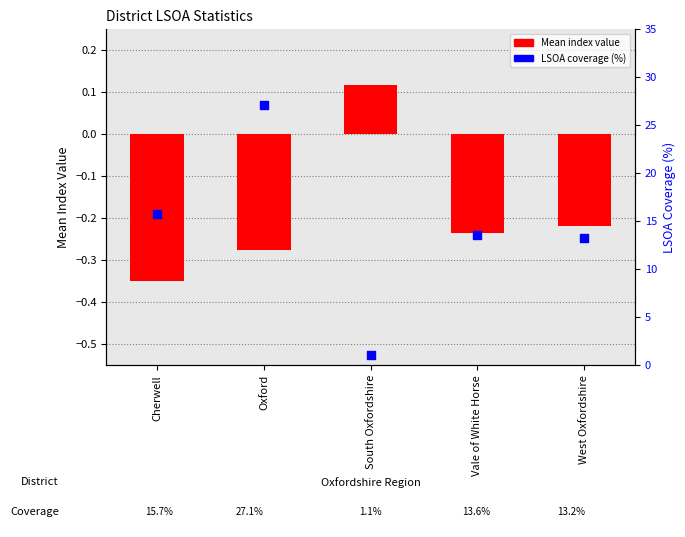

Which series has the largest Y range (max minus min)?

LSOA_Coverage